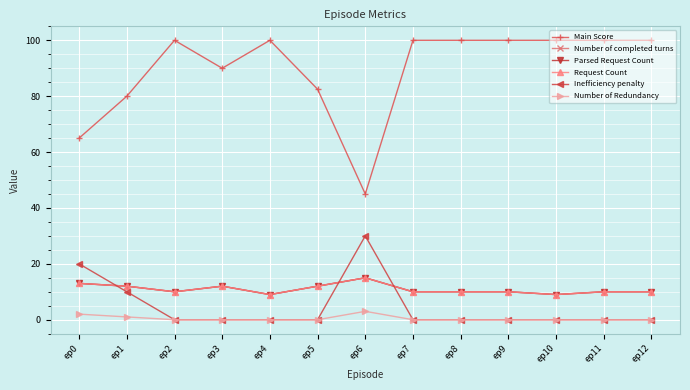

What is the value of the Main Score point at the 5th from the left?

100.0